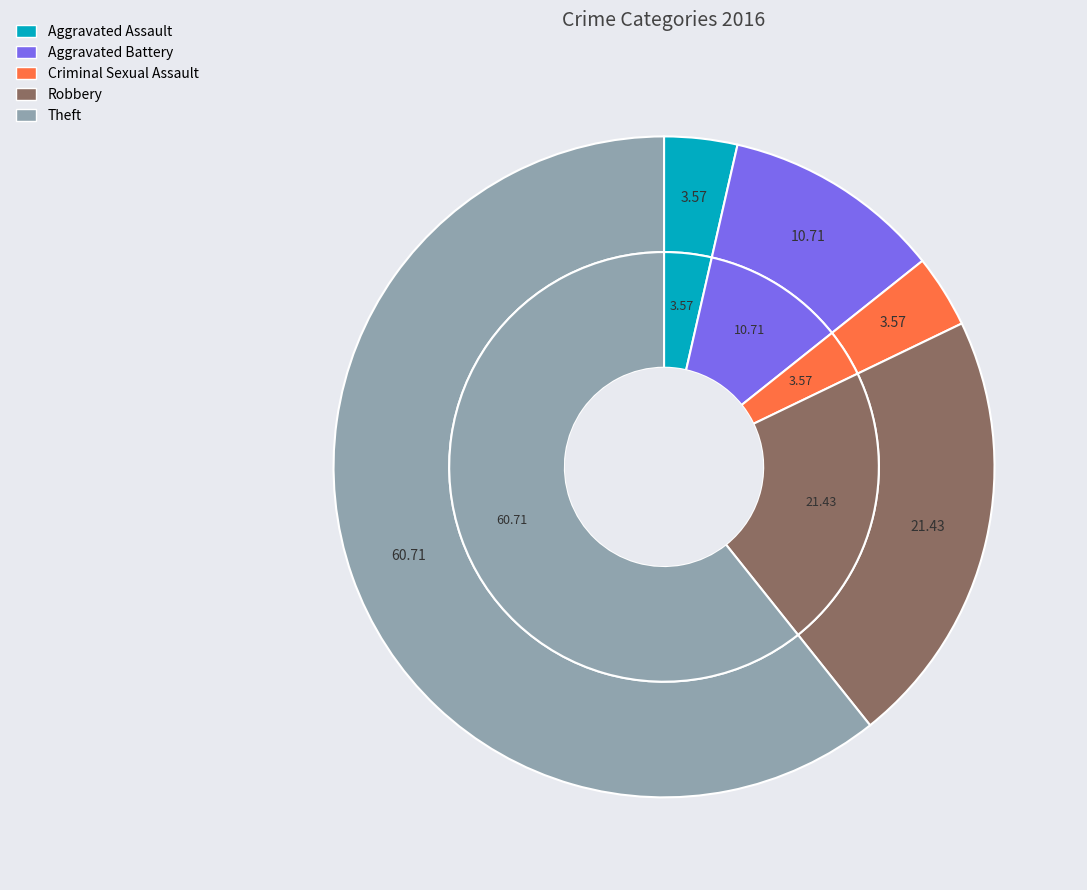

Is there a majority slice in this chart?

Yes